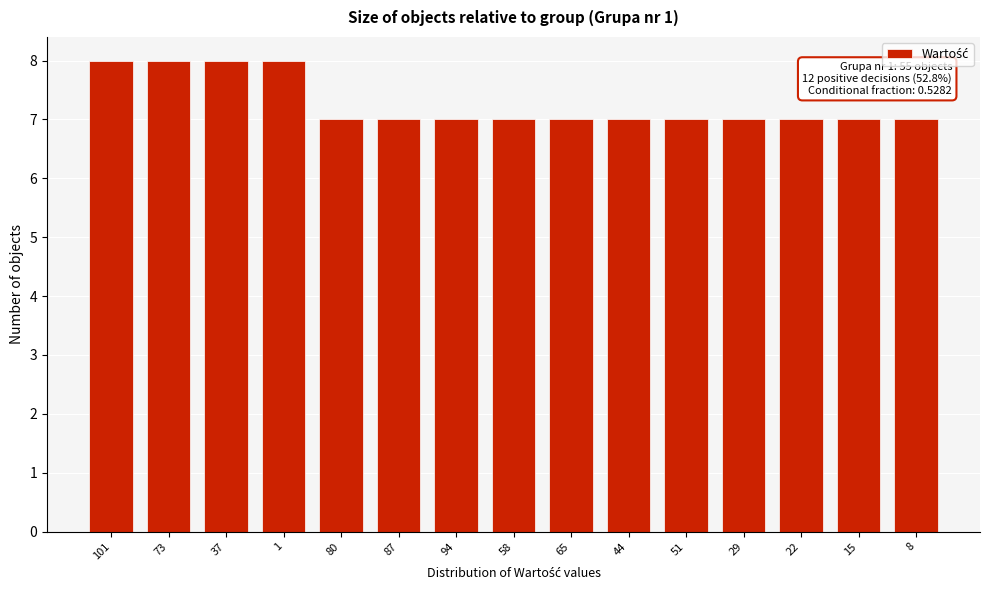

Reading right to left, what are all the values shown in this chart?

7	7	7	7	7	7	7	7	7	7	7	8	8	8	8